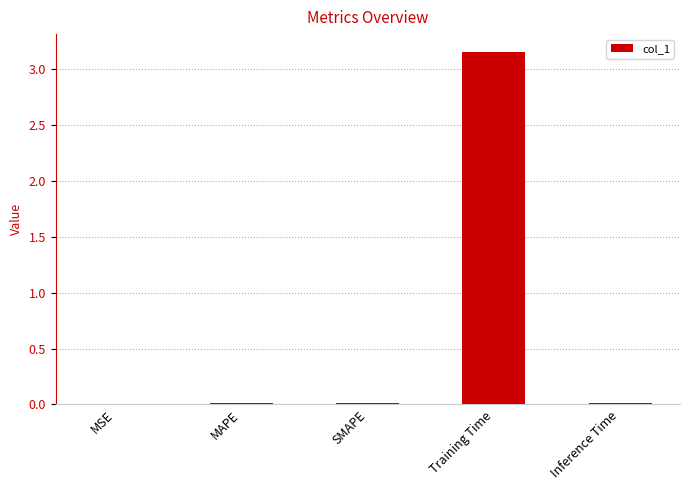

Are the bars grouped side by side (vs. stacked)?

No